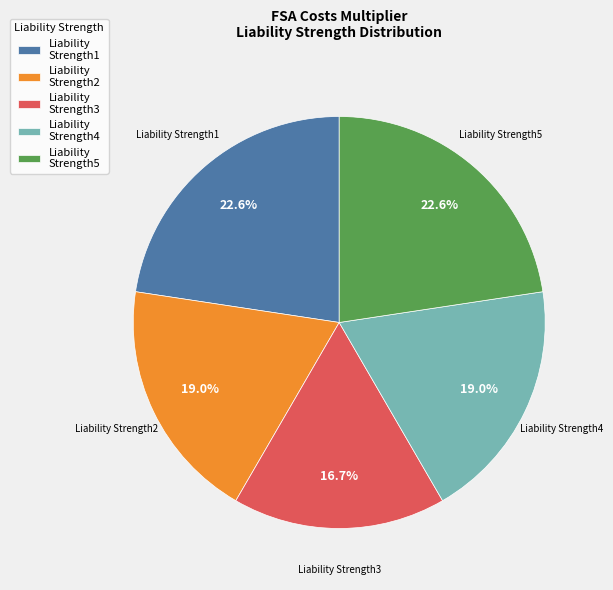

To the nearest percent, what is the combined percentage of Liability Strength5 and Liability Strength2?

42%